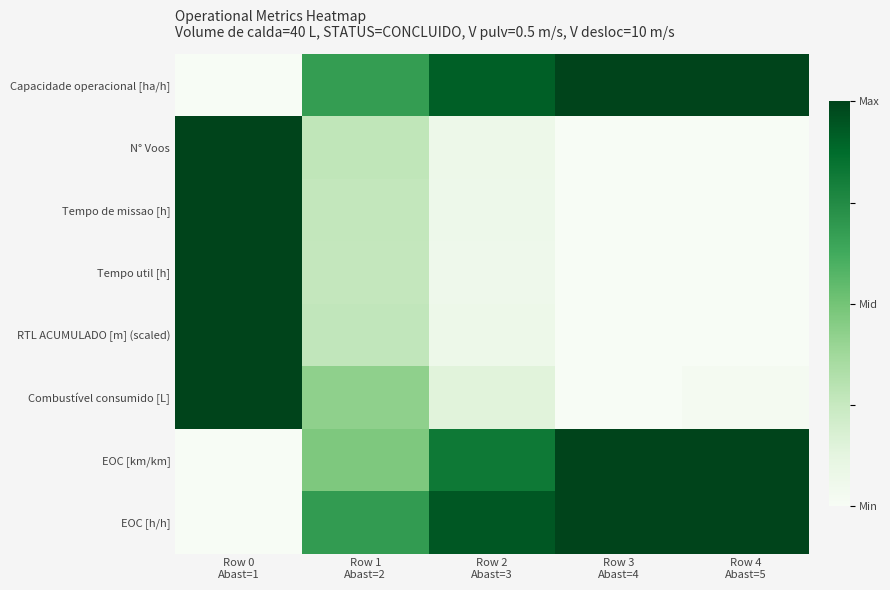

Between Row 2
Abast=3 and Row 3
Abast=4, which is larger?

Row 3
Abast=4